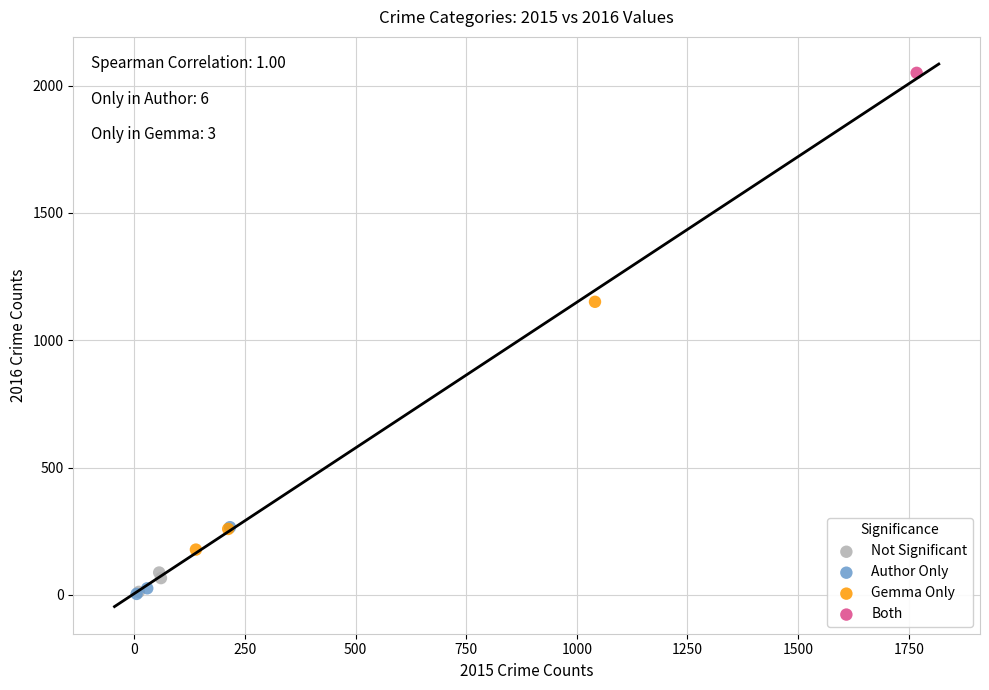

What are all the series names shown in the legend?

Not Significant, Author Only, Gemma Only, Both